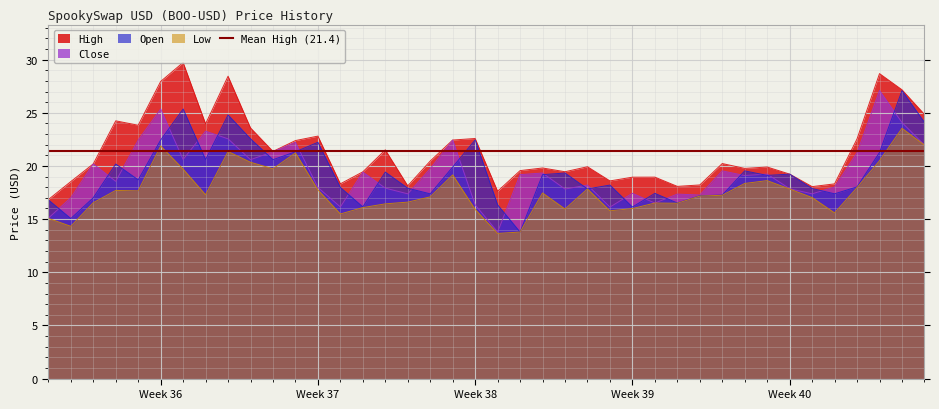

The Close series shows 10.5 at Week 36. True or false?

False